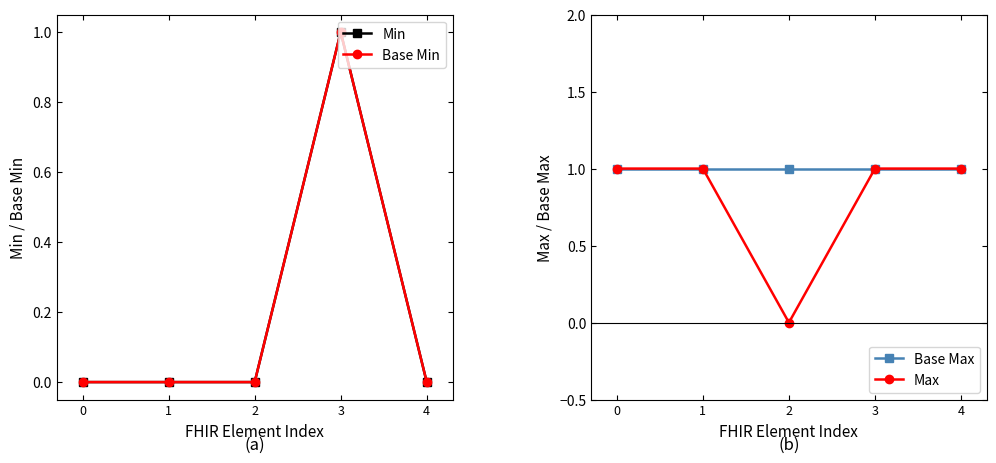

At which category is the sum across all series the highest?

3